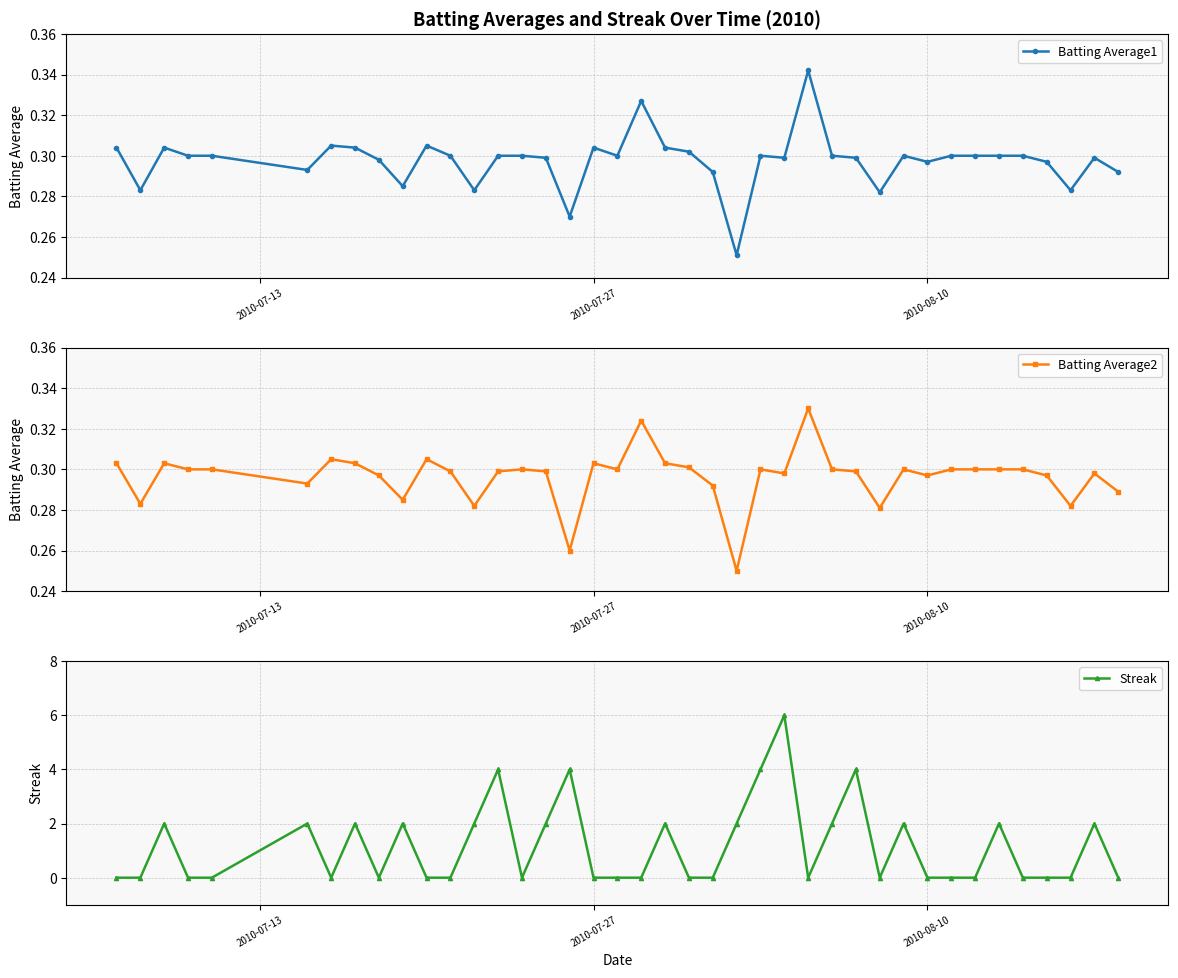

Reading left to right, extract all data points from this chart.

Batting Average1: 0.3	0.3	0.3	0.3	0.3	0.3	0.3	0.3	0.3	0.3	0.3	0.3	0.3	0.3	0.3	0.3	0.3	0.3	0.3	0.3	0.3	0.3	0.3	0.3	0.3	0.3	0.3	0.3	0.3	0.3	0.3	0.3	0.3	0.3	0.3	0.3	0.3	0.3	0.3	0.3
Batting Average2: 0.3	0.3	0.3	0.3	0.3	0.3	0.3	0.3	0.3	0.3	0.3	0.3	0.3	0.3	0.3	0.3	0.3	0.3	0.3	0.3	0.3	0.3	0.3	0.2	0.3	0.3	0.3	0.3	0.3	0.3	0.3	0.3	0.3	0.3	0.3	0.3	0.3	0.3	0.3	0.3
Streak: 0.0	0.0	2.0	0.0	0.0	2.0	0.0	2.0	0.0	2.0	0.0	0.0	2.0	4.0	0.0	2.0	4.0	0.0	0.0	0.0	2.0	0.0	0.0	2.0	4.0	6.0	0.0	2.0	4.0	0.0	2.0	0.0	0.0	0.0	2.0	0.0	0.0	0.0	2.0	0.0